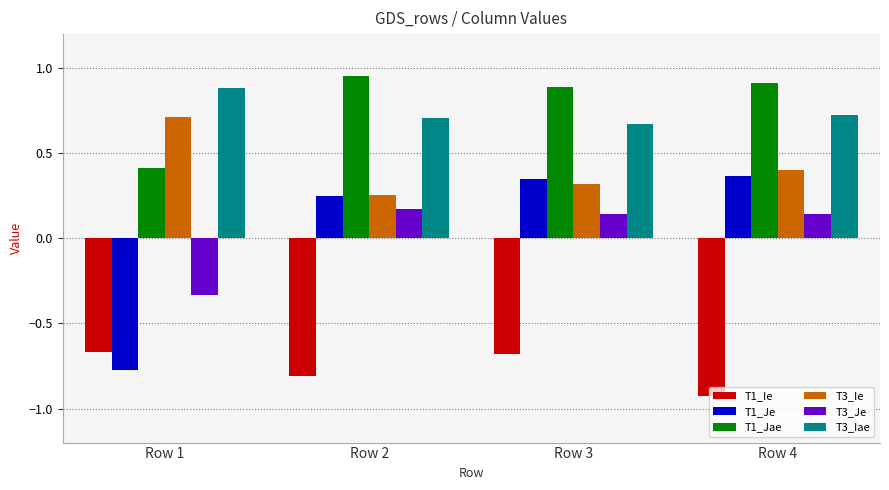

What is the difference between the highest and lowest values at Row 1?

1.7